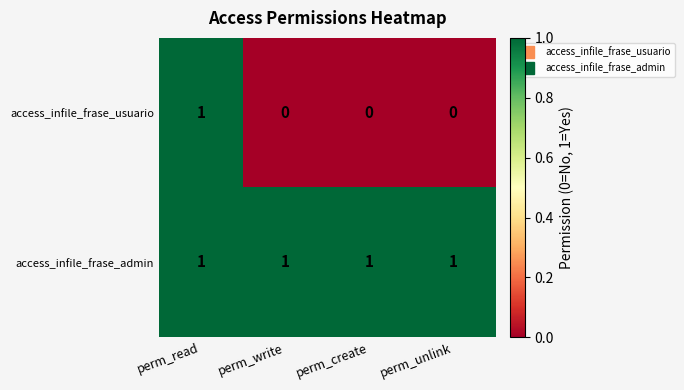

Is it true that access_infile_frase_admin equals 2 at perm_write?

False